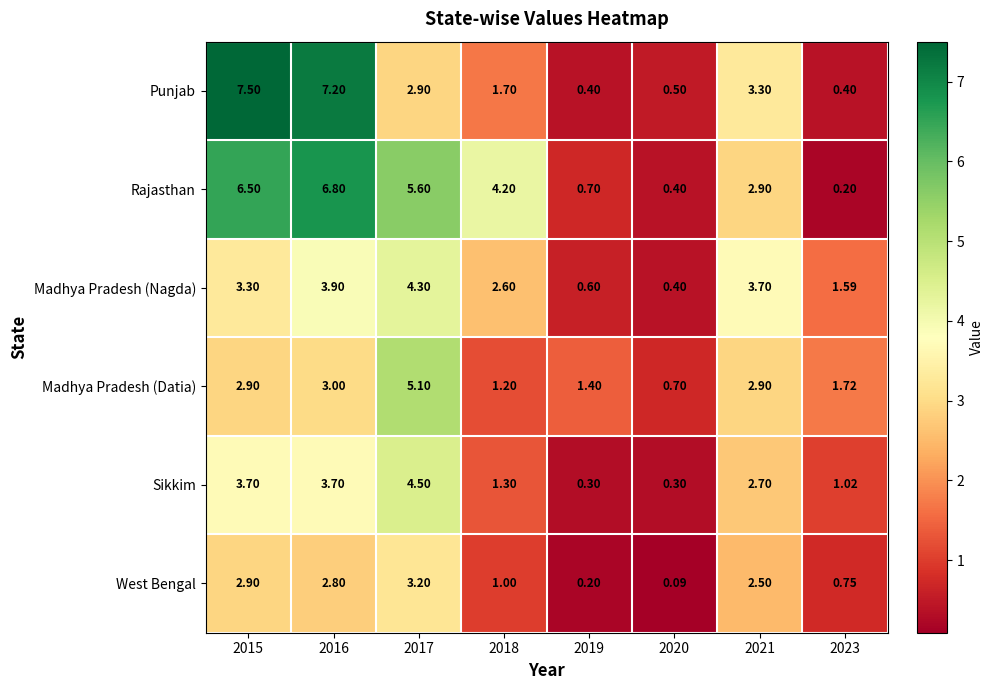

Which series has the largest total across all categories?

Rajasthan